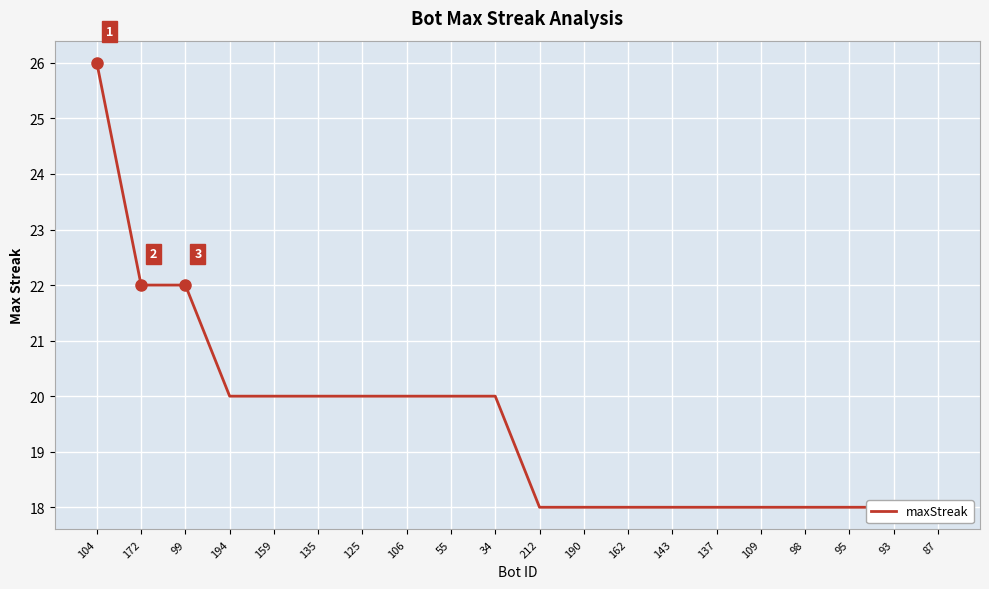

The value at 143 is 28. True or false?

False